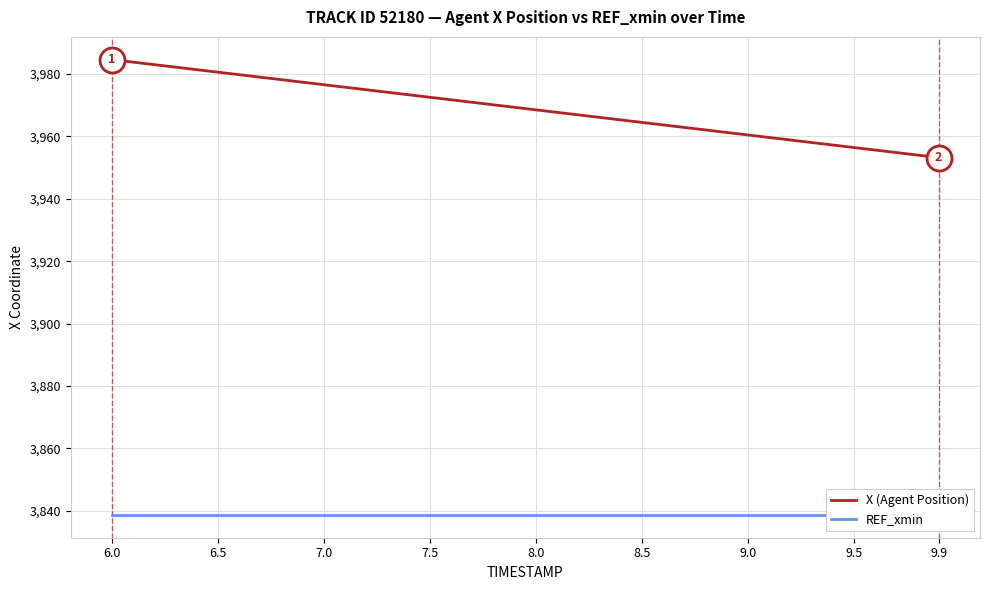

What is the lowest value of the X (Agent Position) series?

3953.2